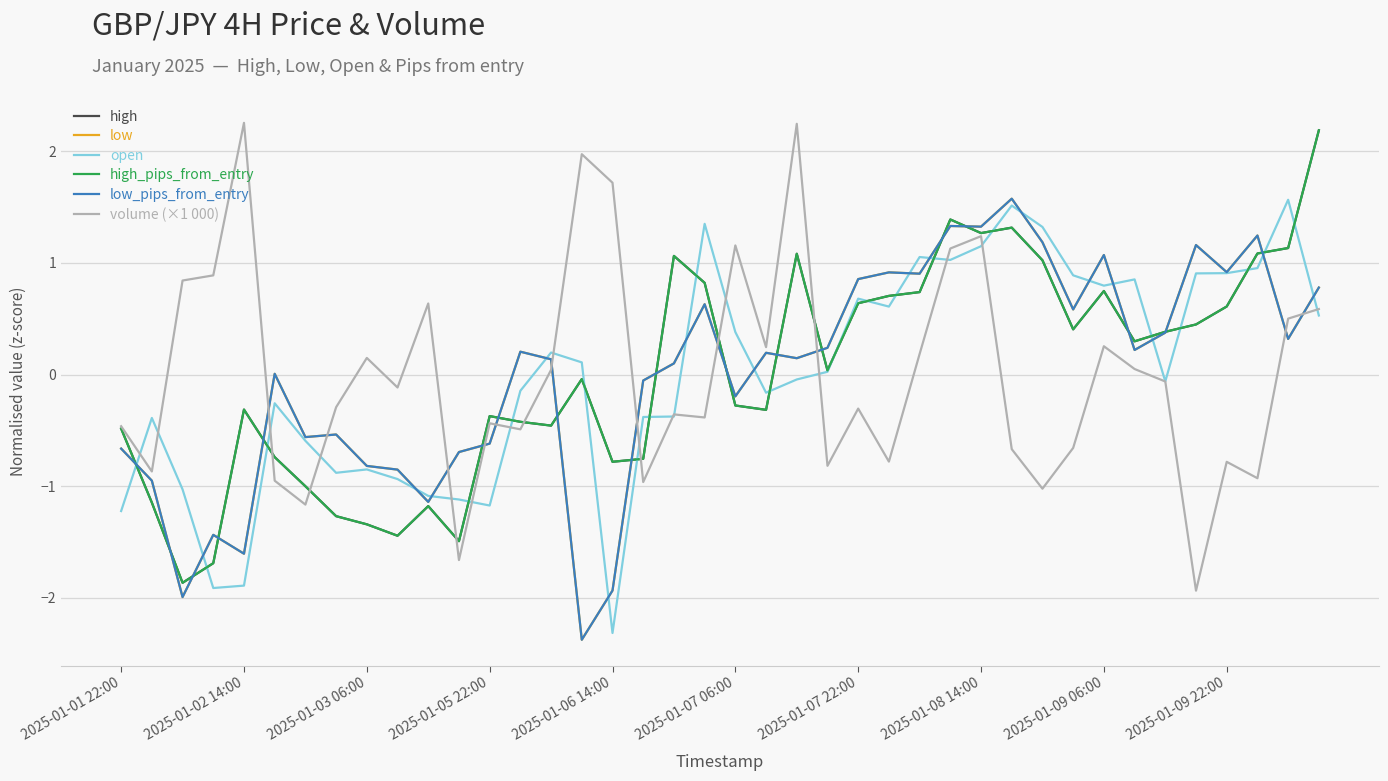

At how many categories does at least one series exceed 1?

17